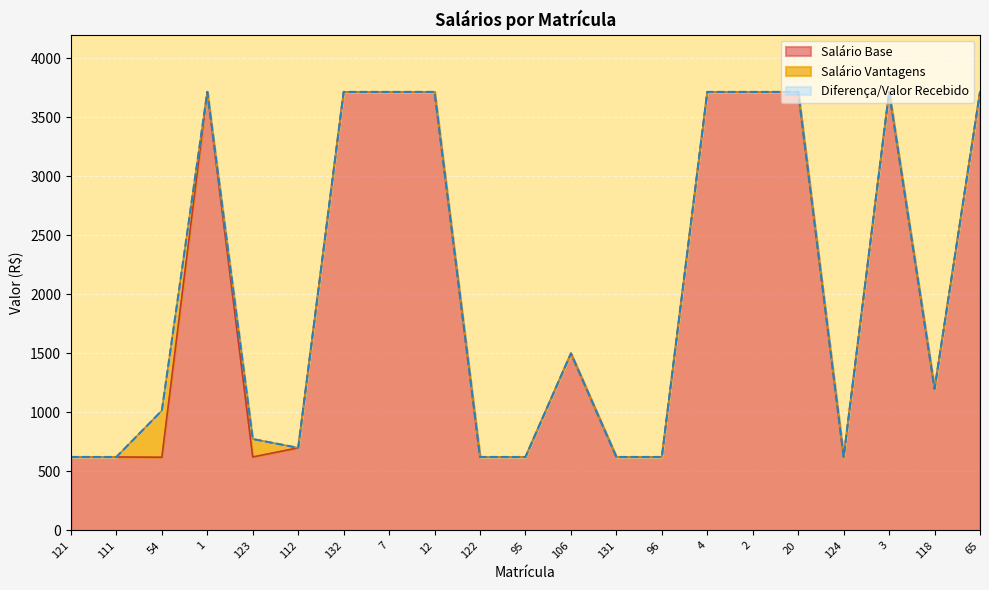

What is the average value of the Valor Recebido series?

2046.9